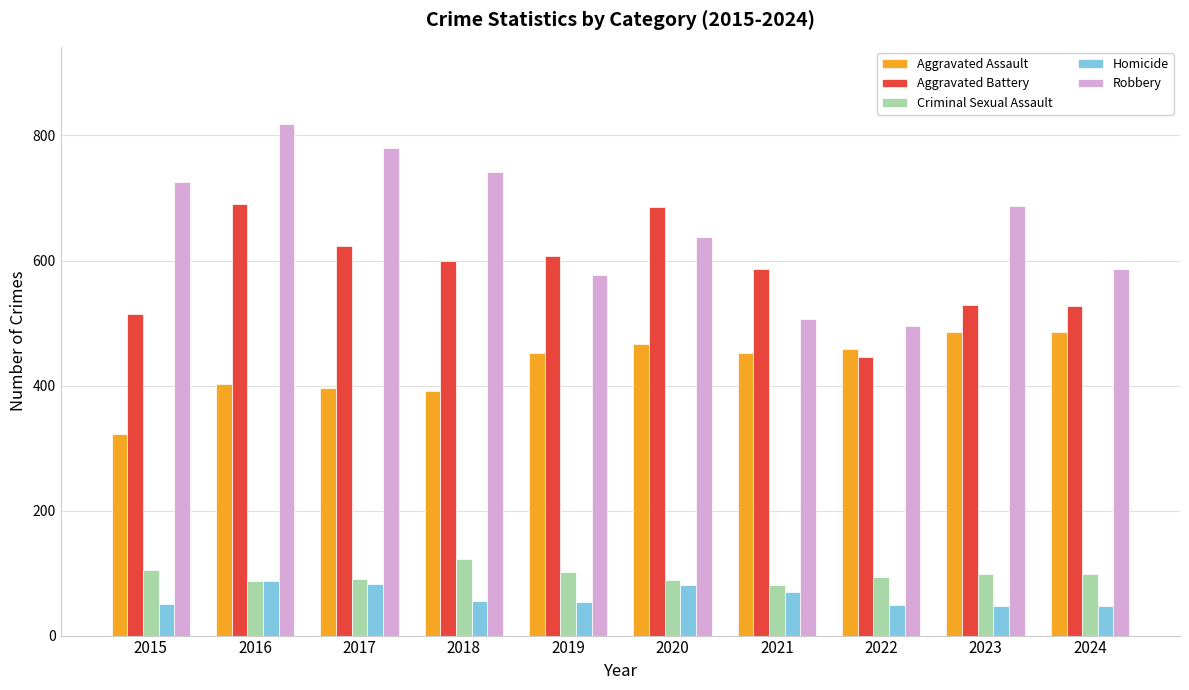

Count the number of data series in this chart.

5